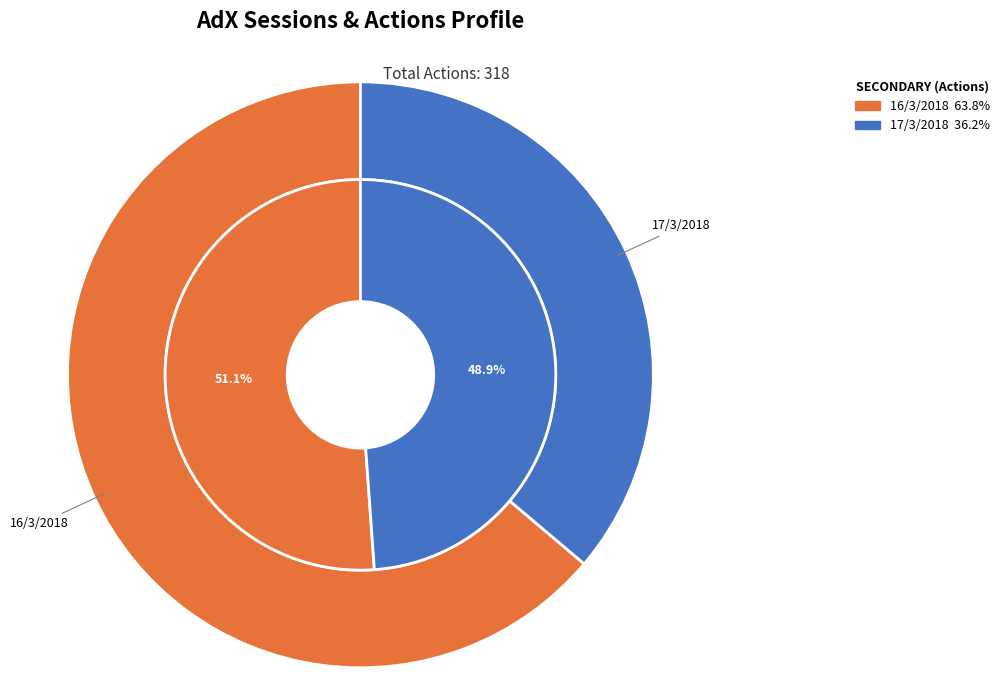

Which slice is the smallest?

17/3/2018